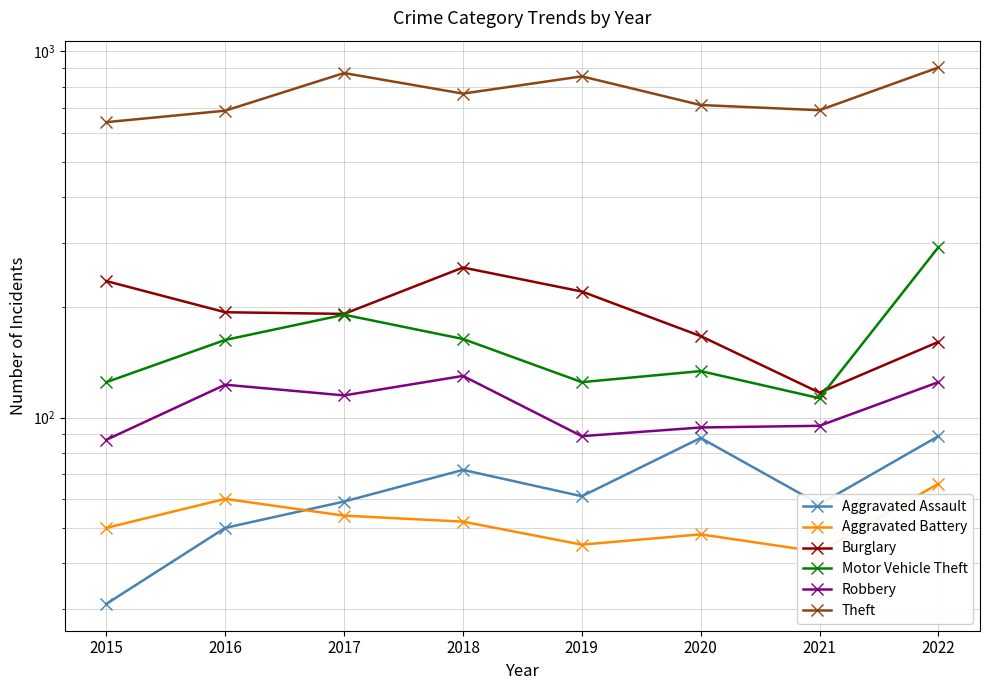

Reading left to right, transcribe all the data shown in this chart.

Aggravated Assault: 2015=31	2016=50	2017=59	2018=72	2019=61	2020=88	2021=58	2022=89
Aggravated Battery: 2015=50	2016=60	2017=54	2018=52	2019=45	2020=48	2021=43	2022=66
Burglary: 2015=236	2016=194	2017=192	2018=257	2019=221	2020=167	2021=117	2022=161
Motor Vehicle Theft: 2015=125	2016=163	2017=191	2018=164	2019=125	2020=134	2021=113	2022=292
Robbery: 2015=87	2016=123	2017=115	2018=130	2019=89	2020=94	2021=95	2022=125
Theft: 2015=641	2016=689	2017=873	2018=767	2019=855	2020=714	2021=691	2022=904